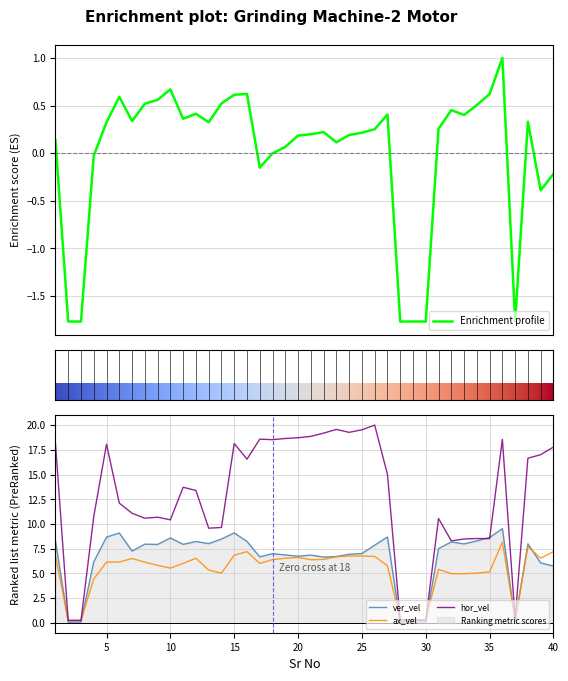

Between which two adjacent categories do hor_vel and ver_vel first intersect?

34 and 35